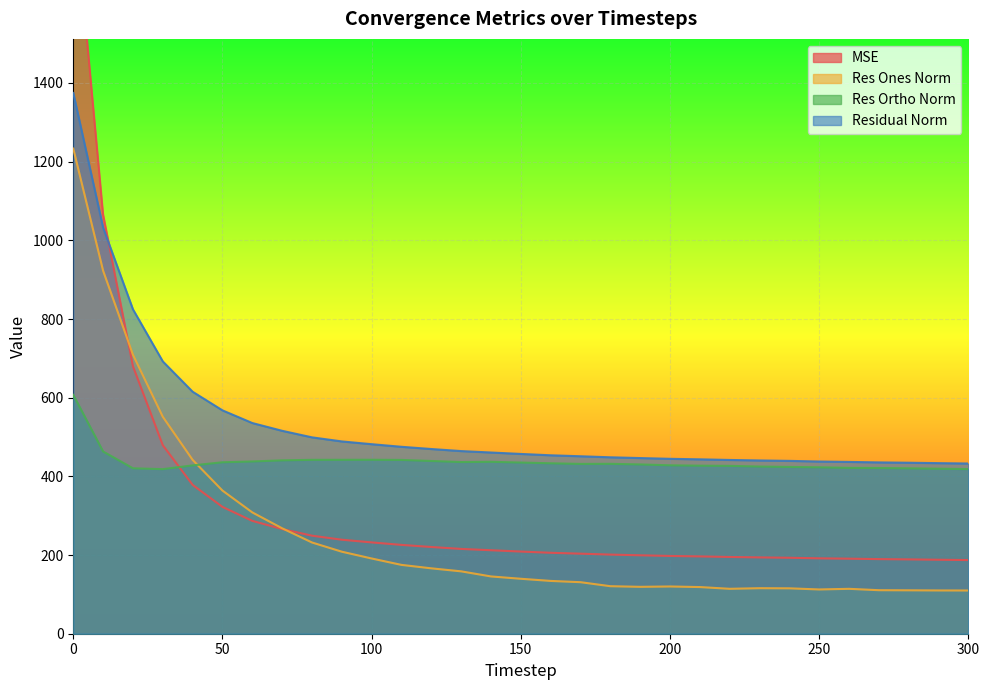

In res_ortho_norm, how many points are lower than both neighbors (excluding endpoints)?

3